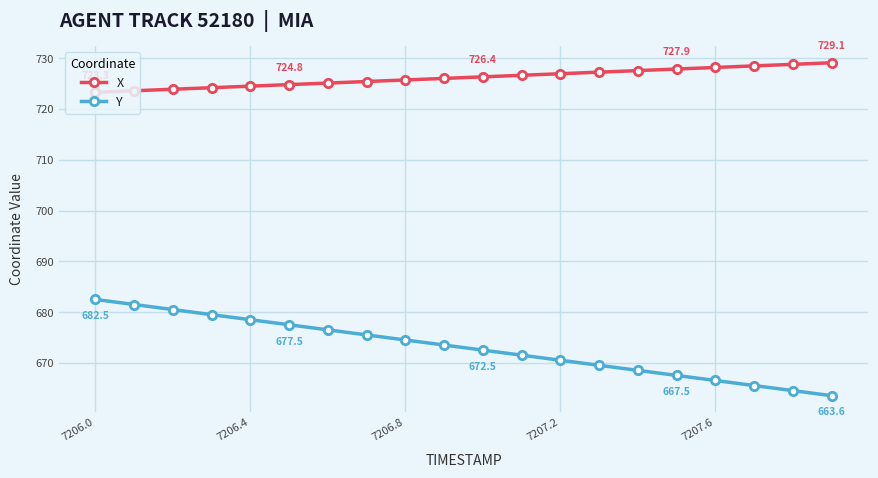

Does the chart display data point markers on the line(s)?

Yes